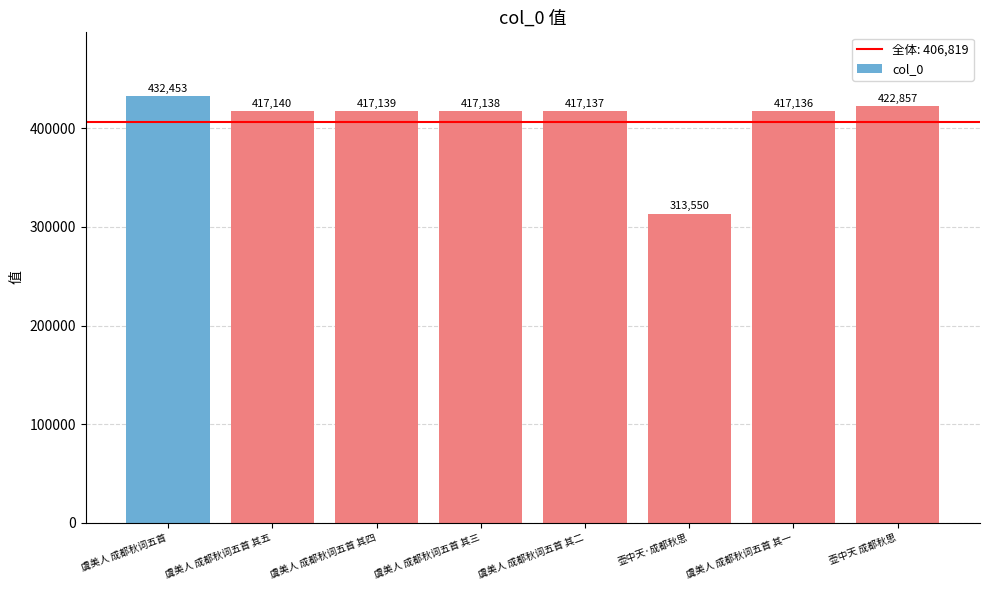

What is the average value?

406819